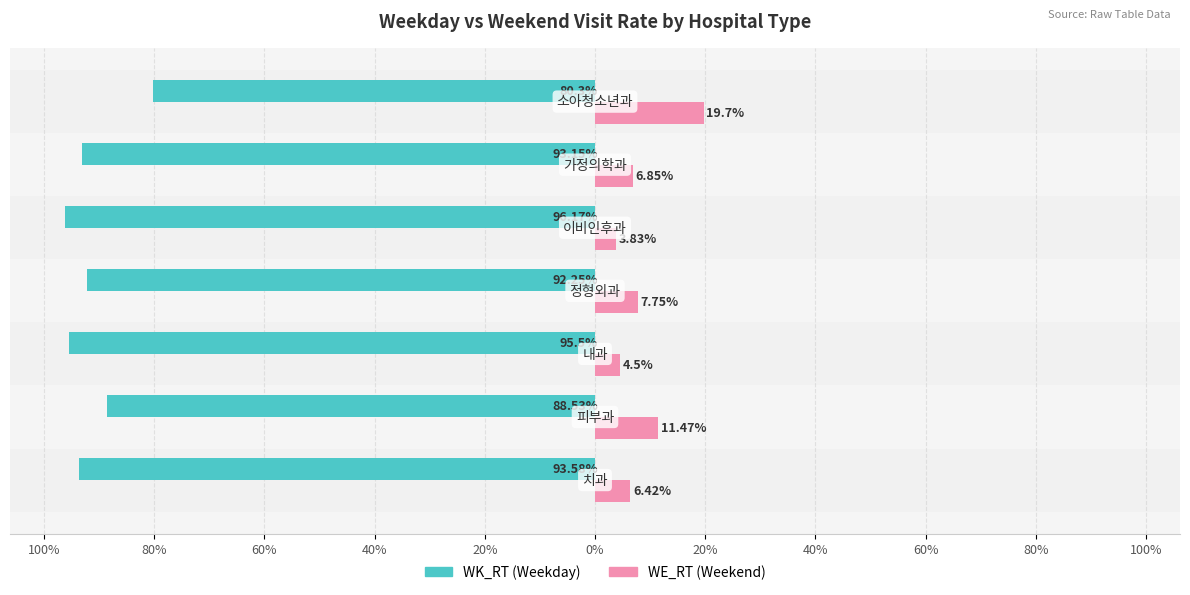

What are all the series names shown in the legend?

WK_RT (Weekday), WE_RT (Weekend)